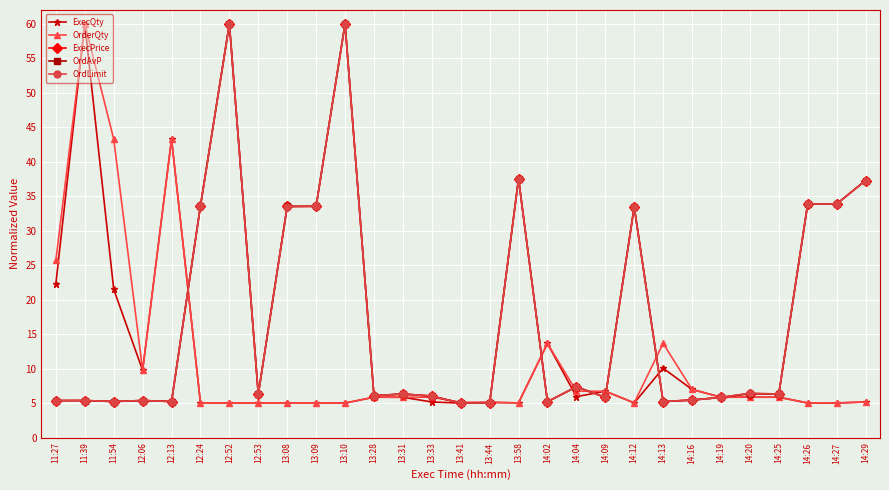

What are all the series names shown in the legend?

ExecQty, OrderQty, ExecPrice, OrdAvP, OrdLimit